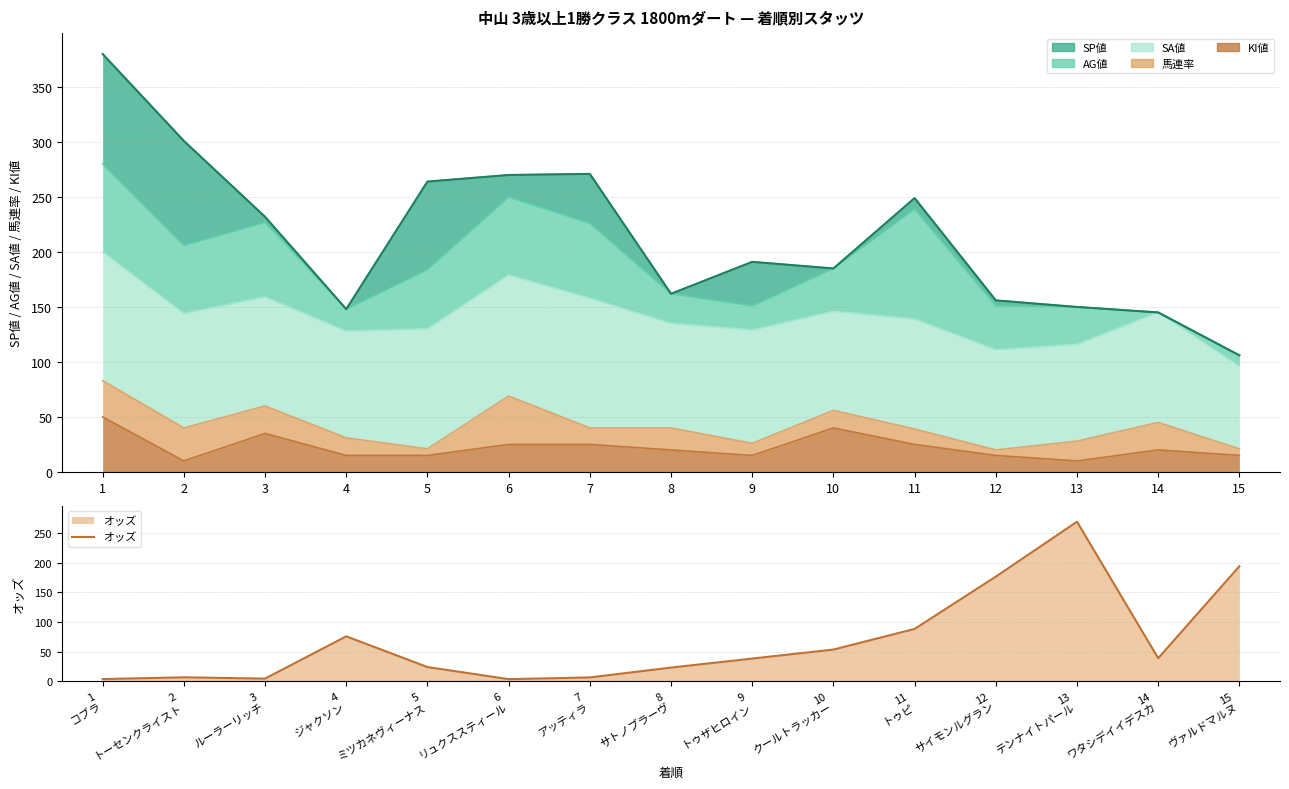

Rank the categories by value from highest to lowest.

13 テンナイトパール, 15 ヴァルドマルヌ, 12 サイモンルグラン, 11 トゥピ, 4 ジャクソン, 10 クールトラッカー, 14 ワタシデイイデスカ, 9 トゥザヒロイン, 5 ミツカネヴィーナス, 8 サトノブラーヴ, 2 トーセンクライスト, 7 アッティラ, 3 ルーラーリッチ, 1 コブラ, 6 リュクススティール